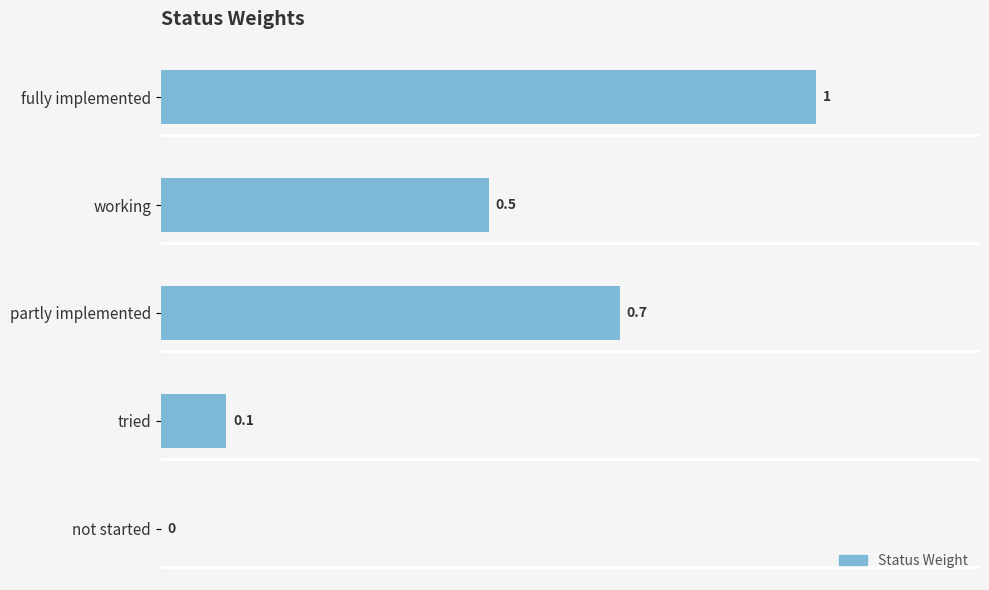

What is the sum of all values?

2.3